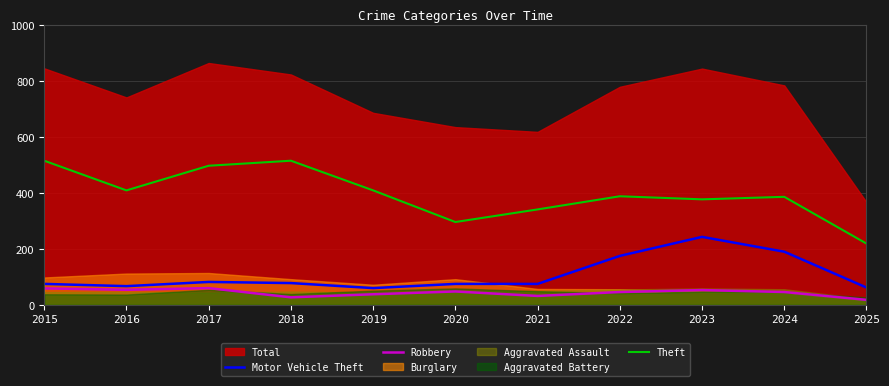

Is the value of Motor Vehicle Theft at 2025 greater than the value of Theft at 2024?

No